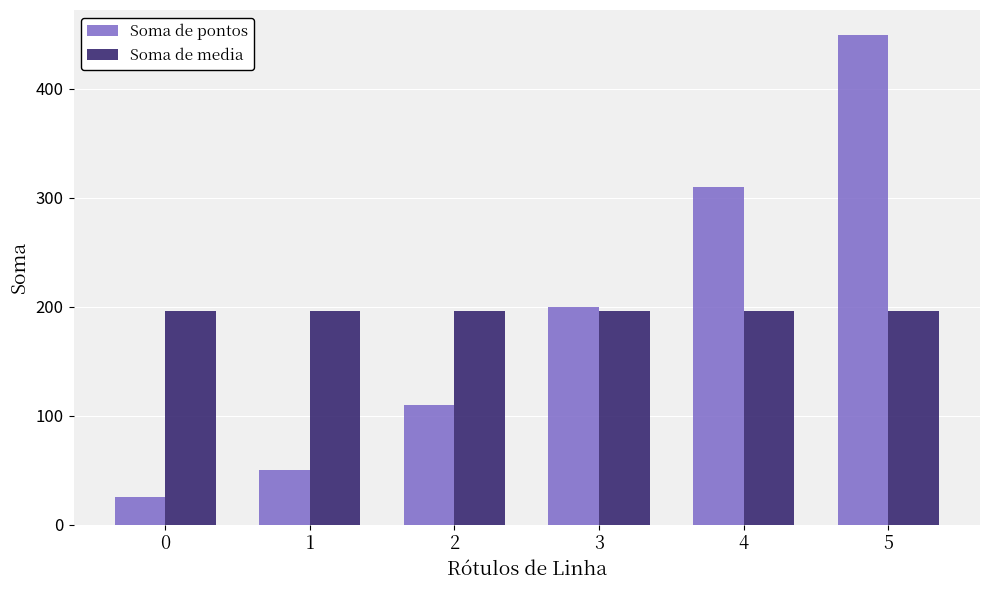

How many bars are there in total?

12